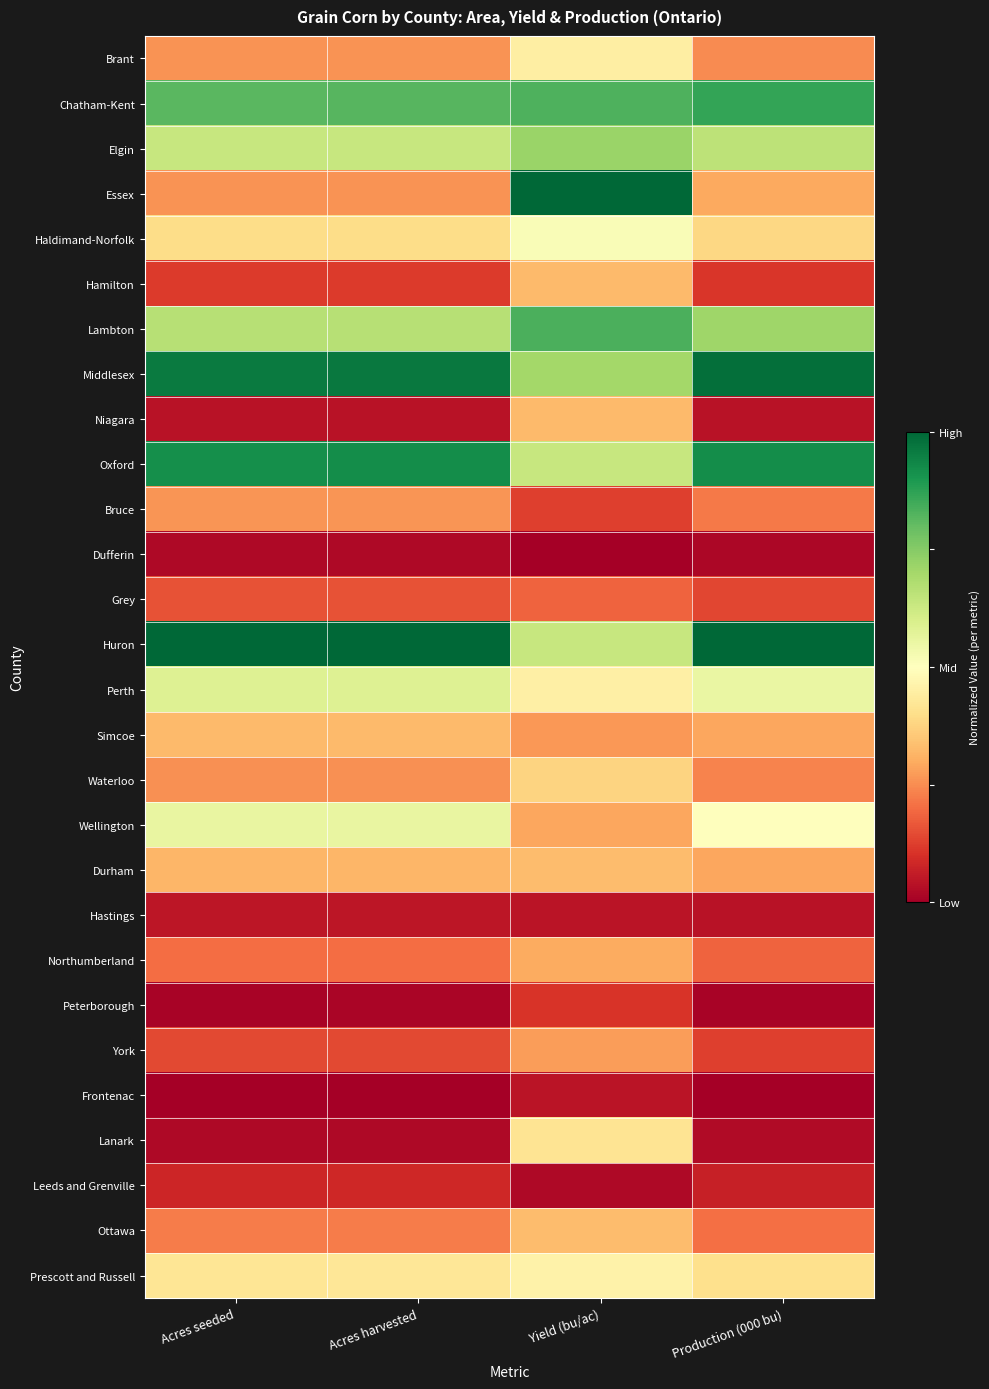

Reading left to right, list all the values displayed in this chart.

Brant: Acres seeded=0.3	Acres harvested=0.3	Yield (bu/ac)=0.4	Production (000 bu)=0.2
Chatham-Kent: Acres seeded=0.8	Acres harvested=0.8	Yield (bu/ac)=0.8	Production (000 bu)=0.9
Elgin: Acres seeded=0.6	Acres harvested=0.6	Yield (bu/ac)=0.7	Production (000 bu)=0.7
Essex: Acres seeded=0.3	Acres harvested=0.3	Yield (bu/ac)=1.0	Production (000 bu)=0.3
Haldimand-Norfolk: Acres seeded=0.4	Acres harvested=0.4	Yield (bu/ac)=0.5	Production (000 bu)=0.4
Hamilton: Acres seeded=0.1	Acres harvested=0.1	Yield (bu/ac)=0.3	Production (000 bu)=0.1
Lambton: Acres seeded=0.7	Acres harvested=0.7	Yield (bu/ac)=0.8	Production (000 bu)=0.7
Middlesex: Acres seeded=1.0	Acres harvested=1.0	Yield (bu/ac)=0.7	Production (000 bu)=1.0
Niagara: Acres seeded=0.0	Acres harvested=0.0	Yield (bu/ac)=0.3	Production (000 bu)=0.0
Oxford: Acres seeded=0.9	Acres harvested=0.9	Yield (bu/ac)=0.6	Production (000 bu)=0.9
Bruce: Acres seeded=0.3	Acres harvested=0.3	Yield (bu/ac)=0.1	Production (000 bu)=0.2
Dufferin: Acres seeded=0.0	Acres harvested=0.0	Yield (bu/ac)=0.0	Production (000 bu)=0.0
Grey: Acres seeded=0.2	Acres harvested=0.2	Yield (bu/ac)=0.2	Production (000 bu)=0.1
Huron: Acres seeded=1.0	Acres harvested=1.0	Yield (bu/ac)=0.6	Production (000 bu)=1.0
Perth: Acres seeded=0.6	Acres harvested=0.6	Yield (bu/ac)=0.5	Production (000 bu)=0.6
Simcoe: Acres seeded=0.3	Acres harvested=0.3	Yield (bu/ac)=0.3	Production (000 bu)=0.3
Waterloo: Acres seeded=0.3	Acres harvested=0.3	Yield (bu/ac)=0.4	Production (000 bu)=0.2
Wellington: Acres seeded=0.6	Acres harvested=0.6	Yield (bu/ac)=0.3	Production (000 bu)=0.5
Durham: Acres seeded=0.3	Acres harvested=0.3	Yield (bu/ac)=0.3	Production (000 bu)=0.3
Hastings: Acres seeded=0.0	Acres harvested=0.1	Yield (bu/ac)=0.0	Production (000 bu)=0.0
Northumberland: Acres seeded=0.2	Acres harvested=0.2	Yield (bu/ac)=0.3	Production (000 bu)=0.2
Peterborough: Acres seeded=0.0	Acres harvested=0.0	Yield (bu/ac)=0.1	Production (000 bu)=0.0
York: Acres seeded=0.1	Acres harvested=0.1	Yield (bu/ac)=0.3	Production (000 bu)=0.1
Frontenac: Acres seeded=0.0	Acres harvested=0.0	Yield (bu/ac)=0.0	Production (000 bu)=0.0
Lanark: Acres seeded=0.0	Acres harvested=0.0	Yield (bu/ac)=0.4	Production (000 bu)=0.0
Leeds and Grenville: Acres seeded=0.1	Acres harvested=0.1	Yield (bu/ac)=0.0	Production (000 bu)=0.1
Ottawa: Acres seeded=0.2	Acres harvested=0.2	Yield (bu/ac)=0.3	Production (000 bu)=0.2
Prescott and Russell: Acres seeded=0.4	Acres harvested=0.4	Yield (bu/ac)=0.5	Production (000 bu)=0.4